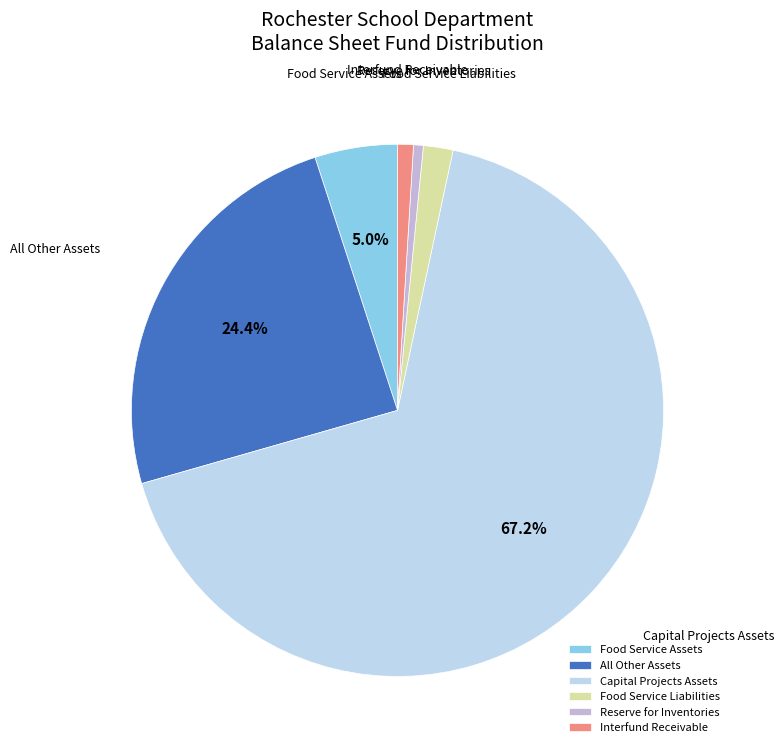

Which category has the biggest portion of the pie?

Capital Projects Assets